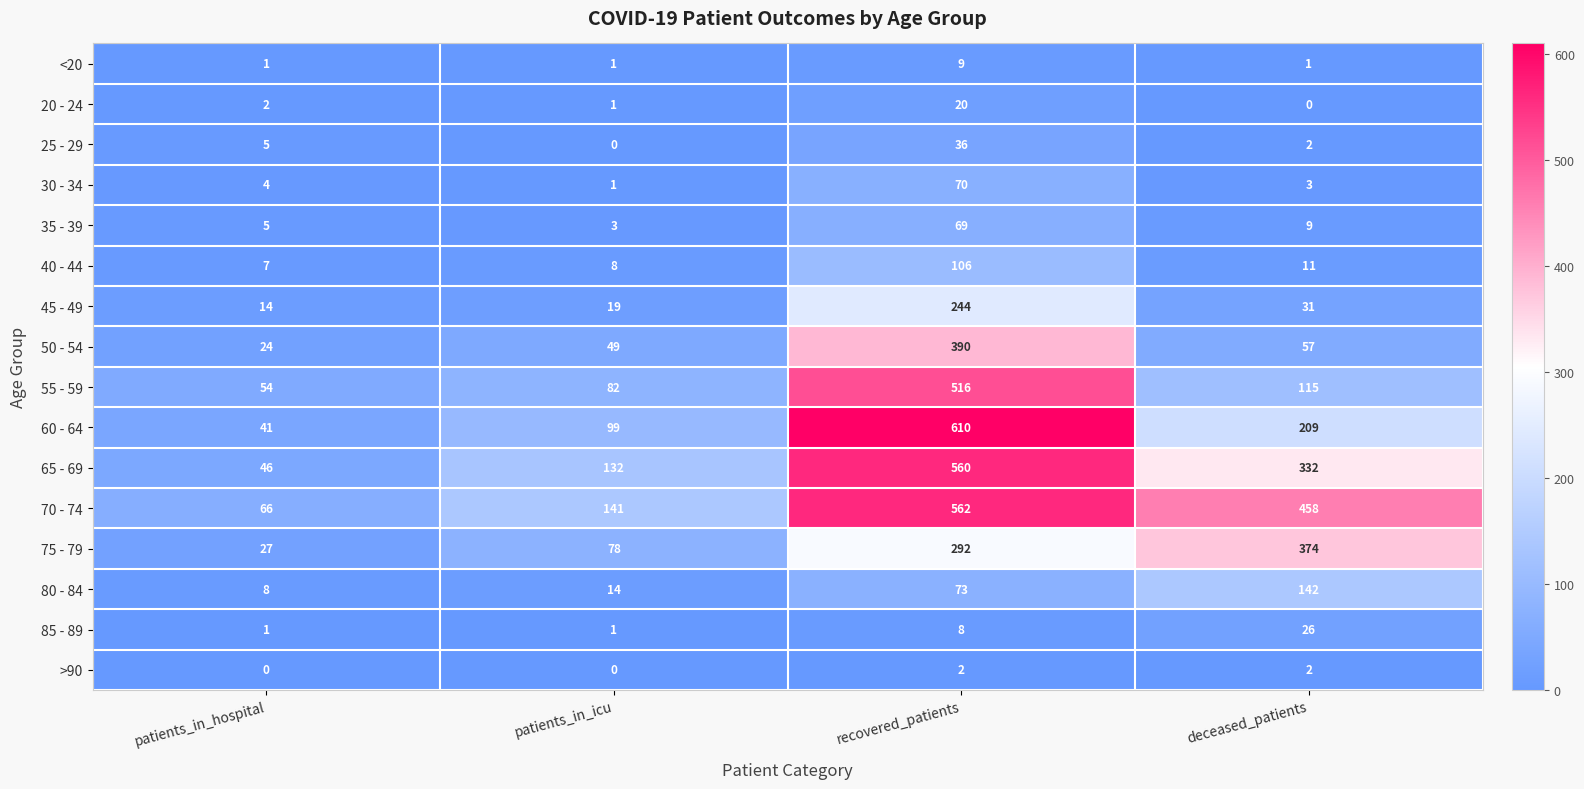

Rank the series by their maximum value, from lowest to highest.

>90, <20, 20 - 24, 85 - 89, 25 - 29, 35 - 39, 30 - 34, 40 - 44, 80 - 84, 45 - 49, 75 - 79, 50 - 54, 55 - 59, 65 - 69, 70 - 74, 60 - 64